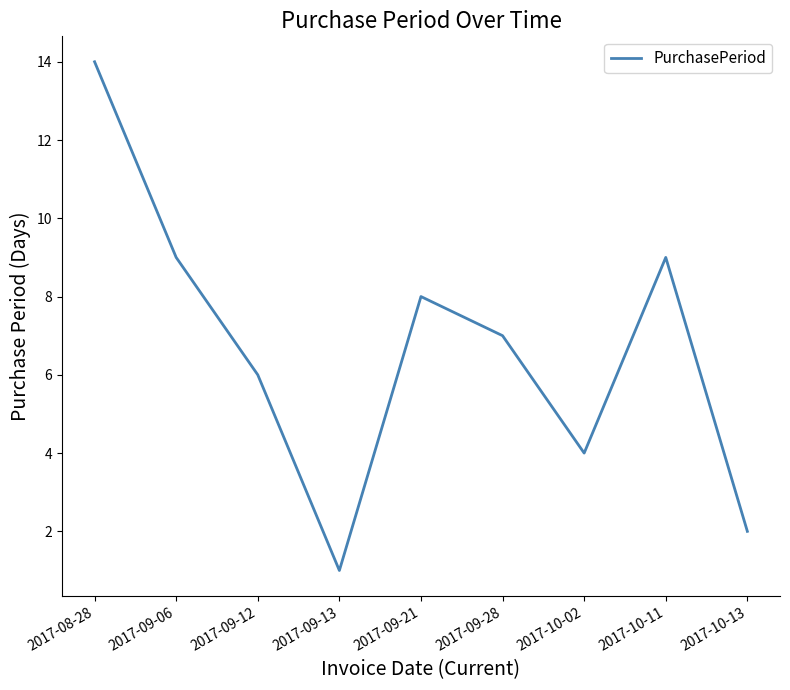

Is this an area chart (filled region under the line)?

No